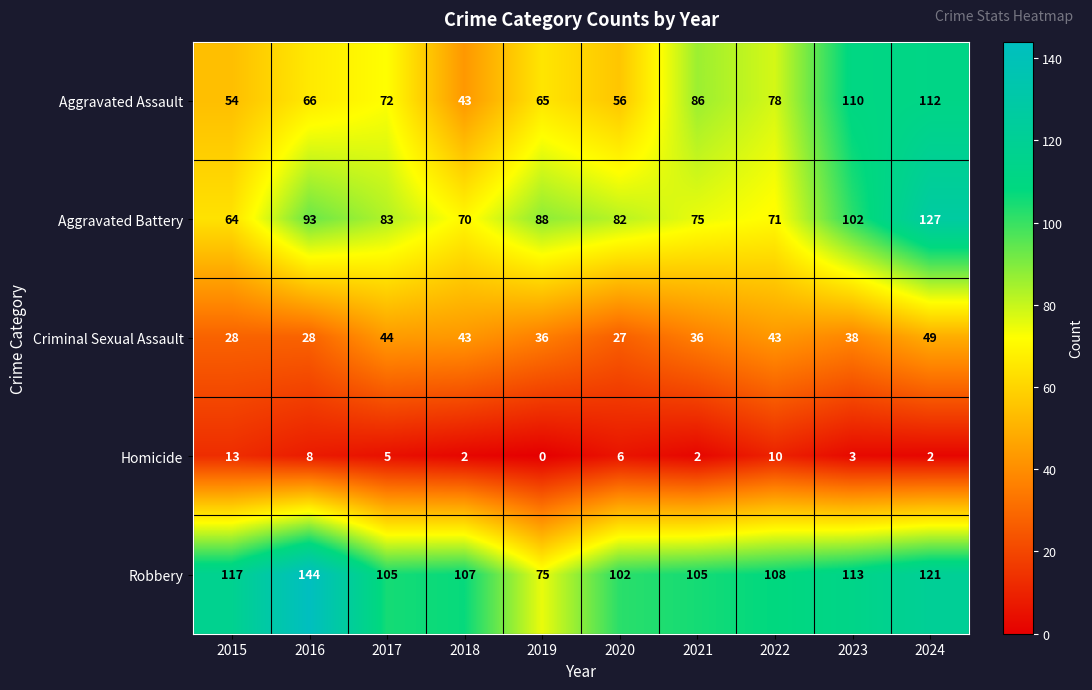

At which label is Robbery closest to 109?

2022